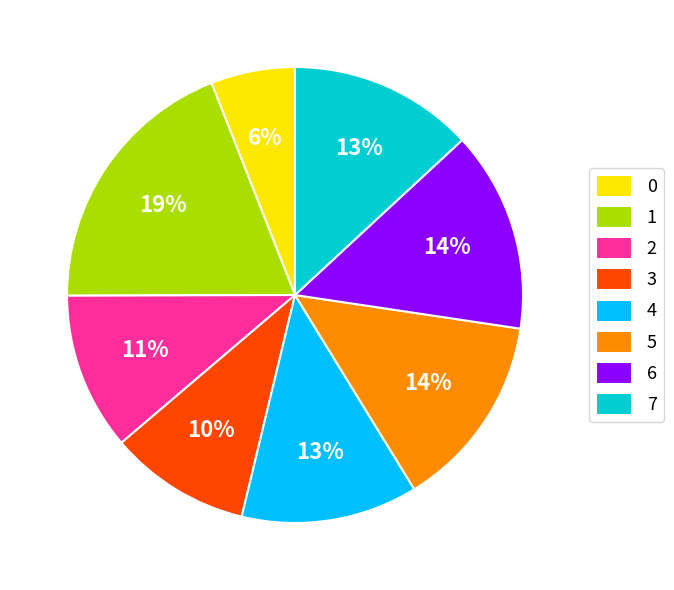

To the nearest percent, what percentage of the pie is 6?

14%